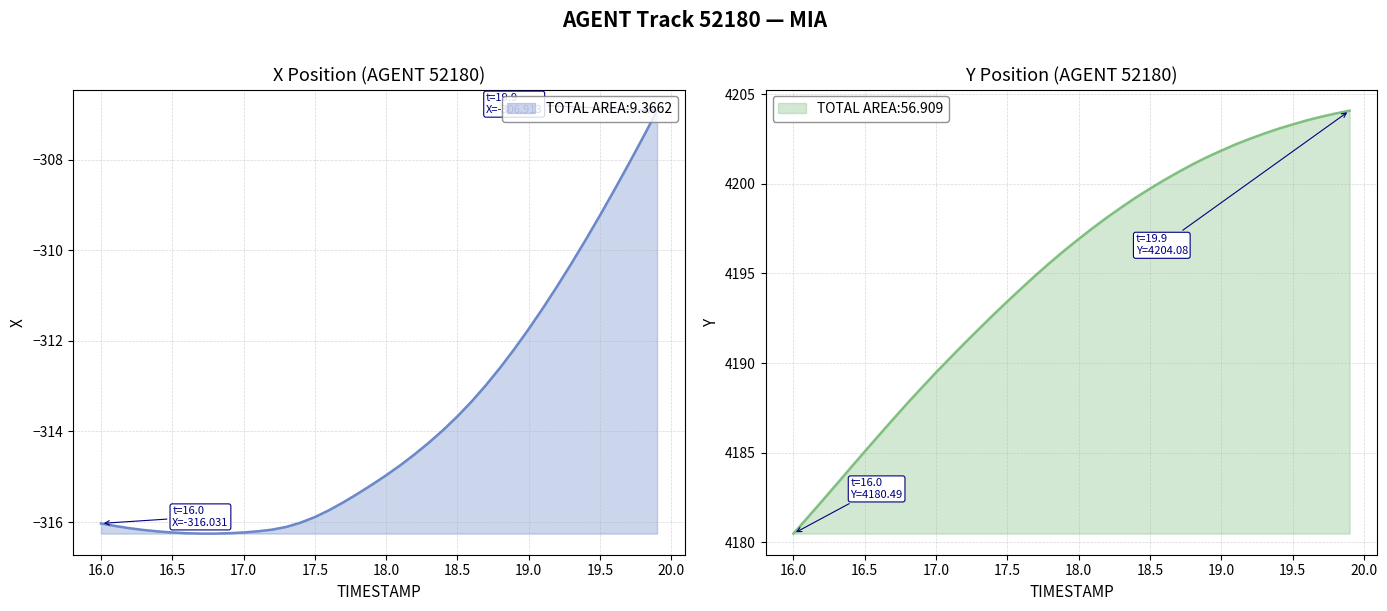

What is the value of the X point at the 20th from the left?

-315.2